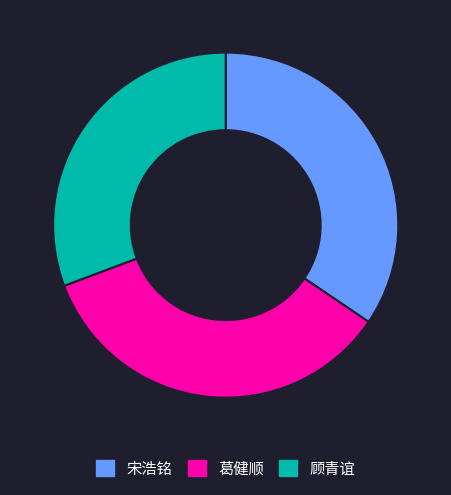

Is there a majority slice in this chart?

No